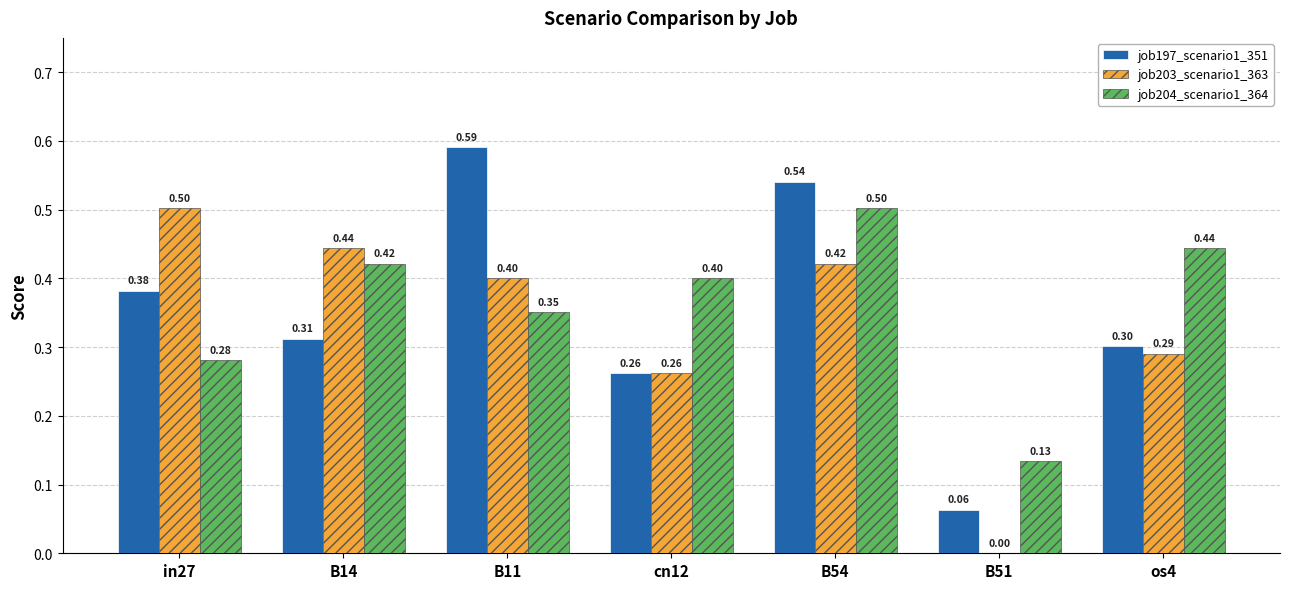

Which series changed the most between in27 and cn12?

job203_scenario1_363